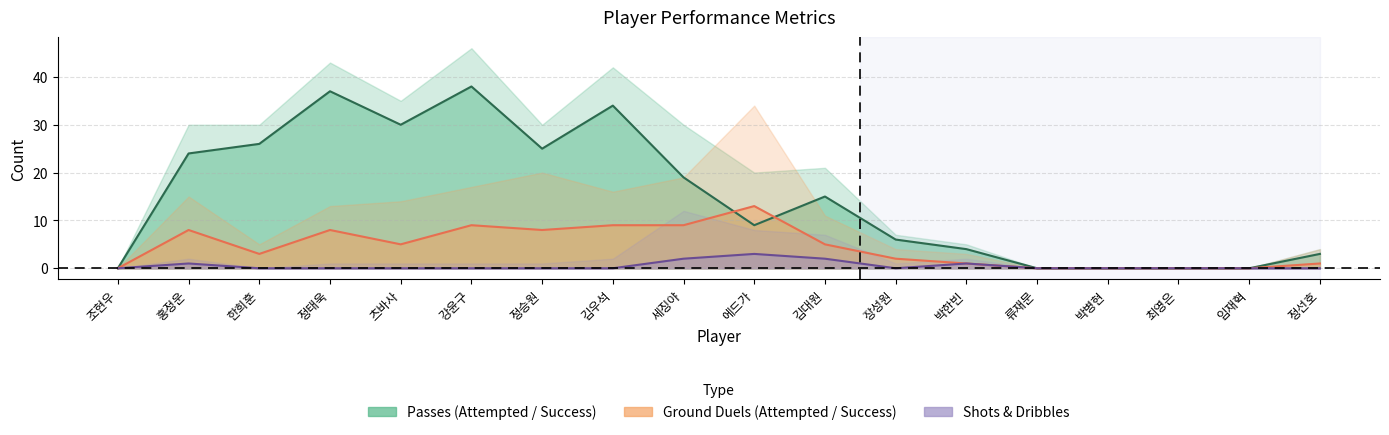

Does the chart display data point markers on the line(s)?

No